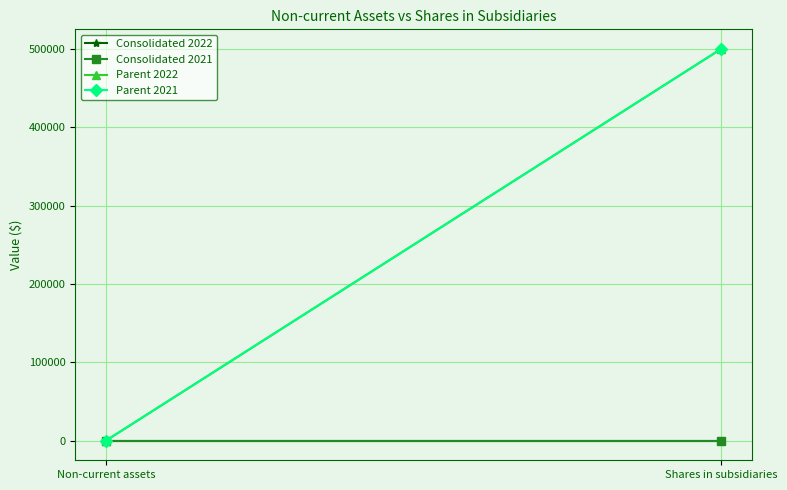

What is the difference between the maximum and minimum values in the Parent 2022 series?

500000